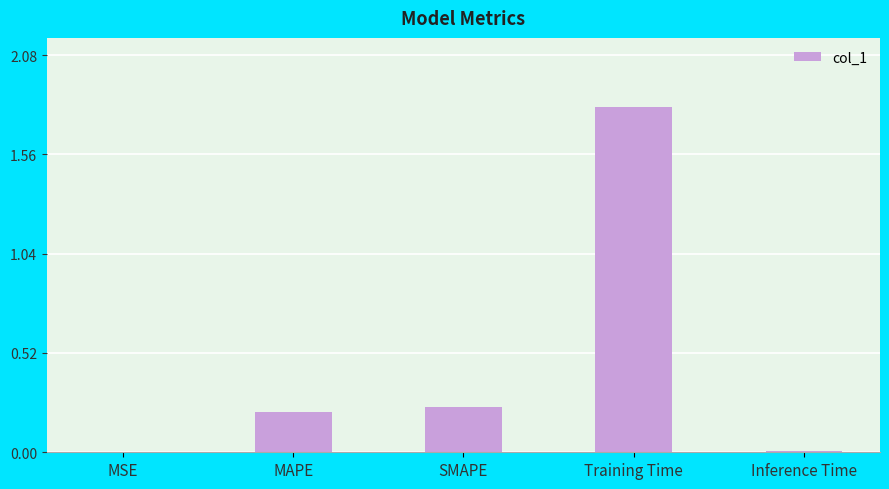

Between MAPE and MSE, which is larger?

MAPE